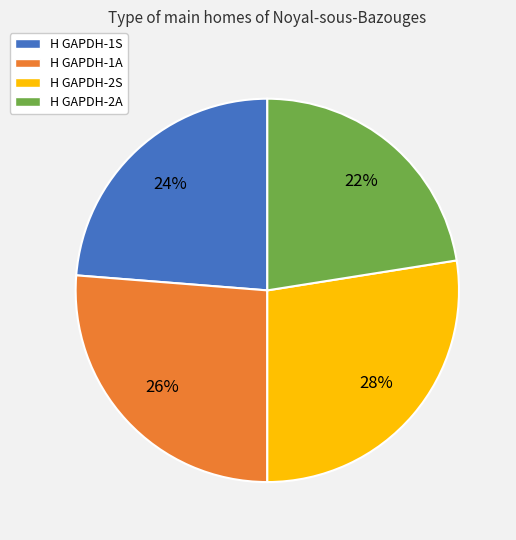

To the nearest percent, what is the average slice percentage?

25%